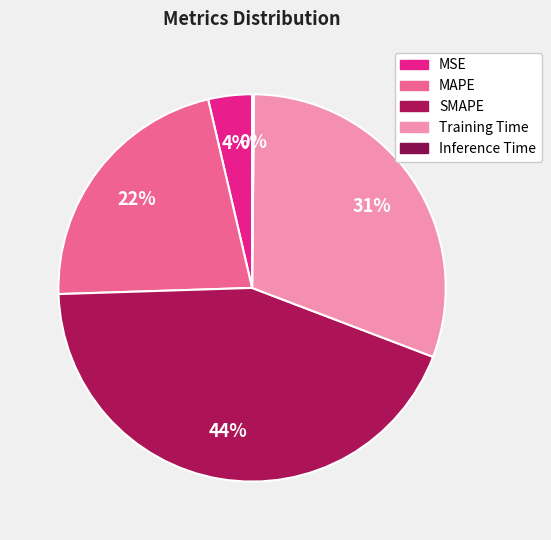

What percentage is the SMAPE slice, to the nearest percent?

44%